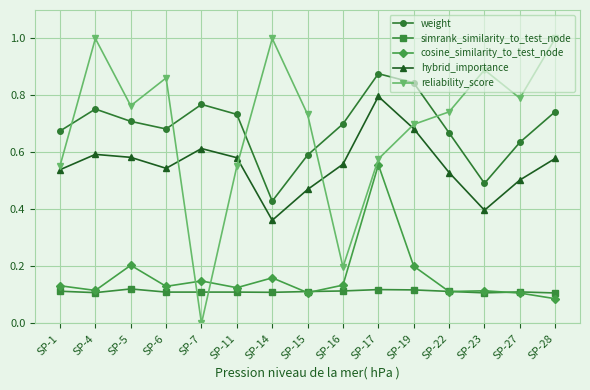

True or false: cosine_similarity_to_test_node and hybrid_importance cross at least once.

False